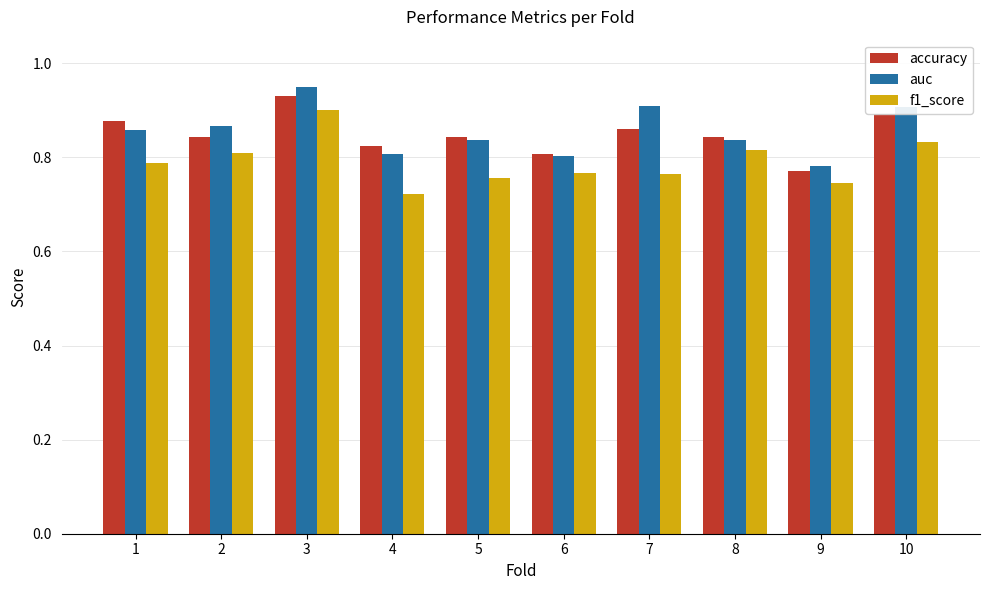

At which label does accuracy reach its minimum?

9